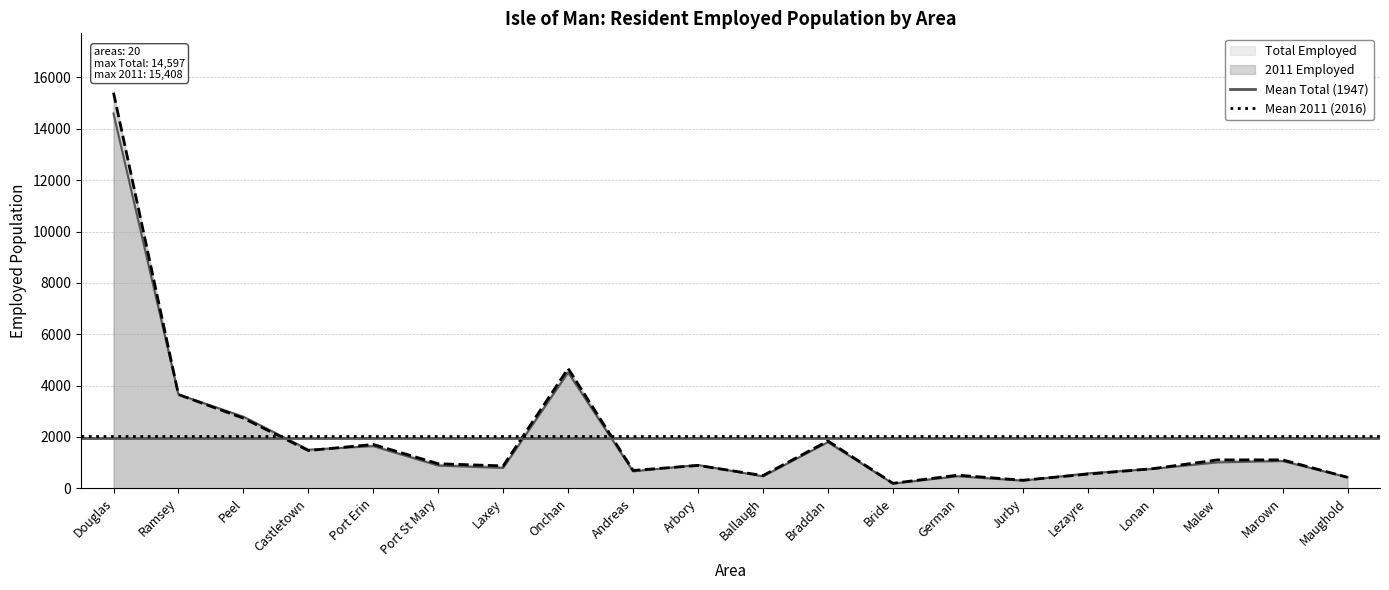

What is the maximum value shown in the chart?

15408